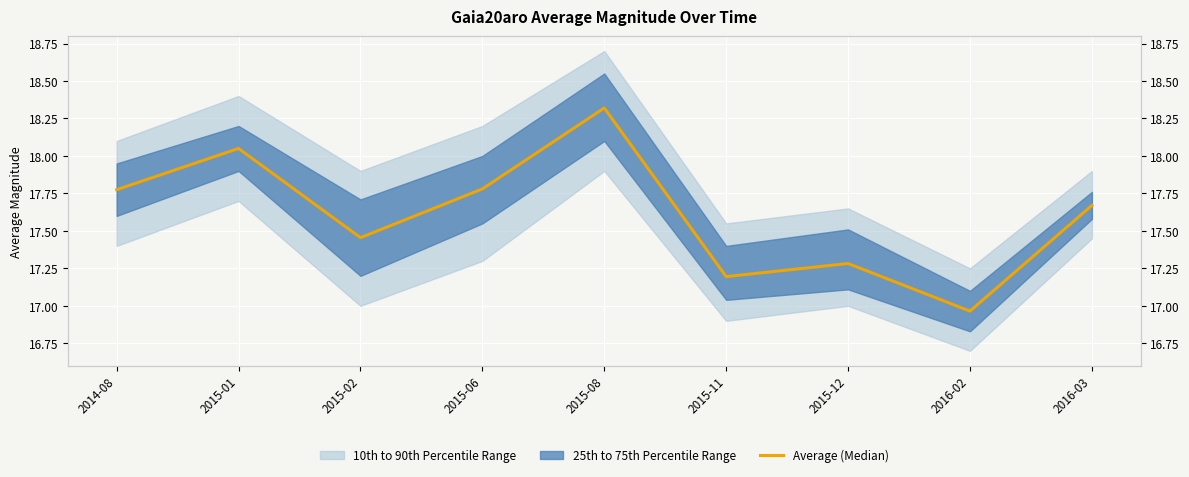

Reading right to left, what are all the values shown in this chart?

2016-03=17.7	2016-02=17.0	2015-12=17.3	2015-11=17.2	2015-08=18.3	2015-06=17.8	2015-02=17.5	2015-01=18.1	2014-08=17.8